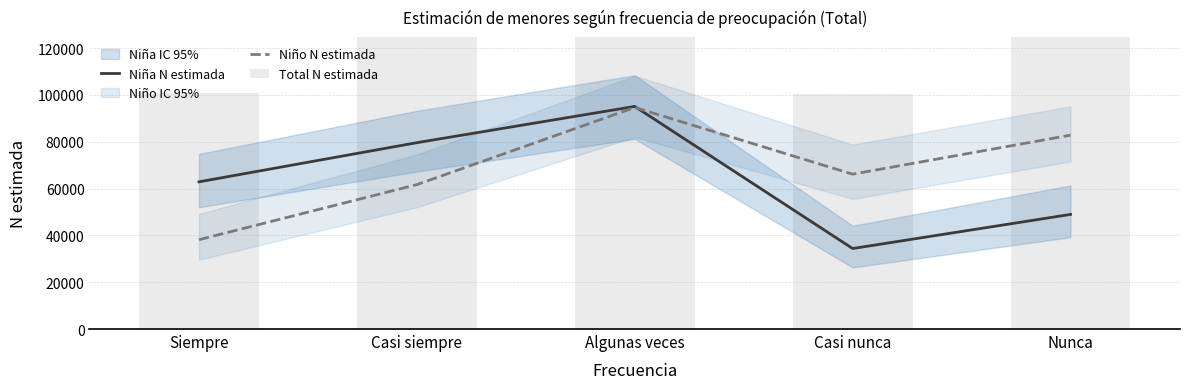

Reading left to right, list all the values displayed in this chart.

Niña N estimada: Siempre=62864	Casi siempre=79584	Algunas veces=95076	Casi nunca=34382	Nunca=48946
Niño N estimada: Siempre=38152	Casi siempre=61679	Algunas veces=94627	Casi nunca=66141	Nunca=82796
Total N estimada: Siempre=101016	Casi siempre=141263	Algunas veces=189703	Casi nunca=100523	Nunca=131742